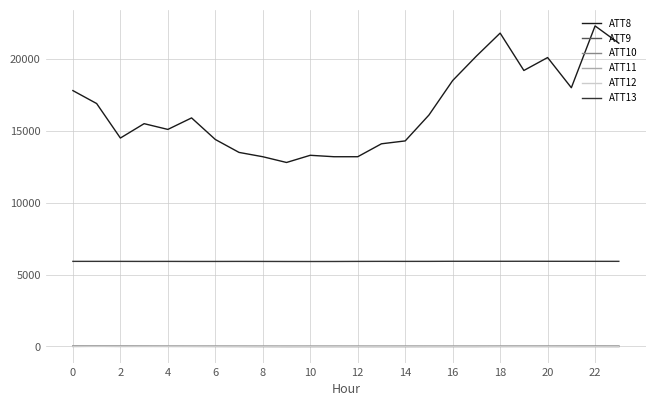

What is the average value of the ATT10 series?

1.0